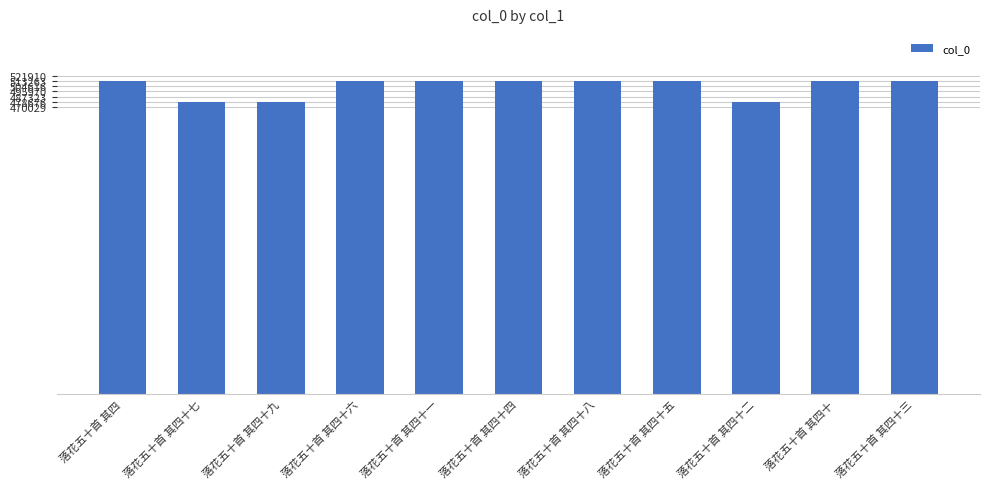

The value at 落花五十首 其四十四 is 513260. True or false?

True